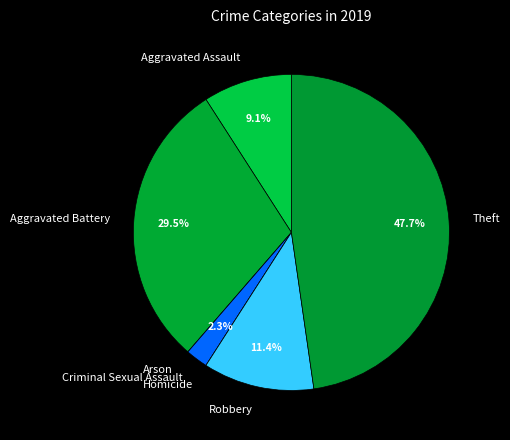

Does Aggravated Battery represent more than half of the total?

No